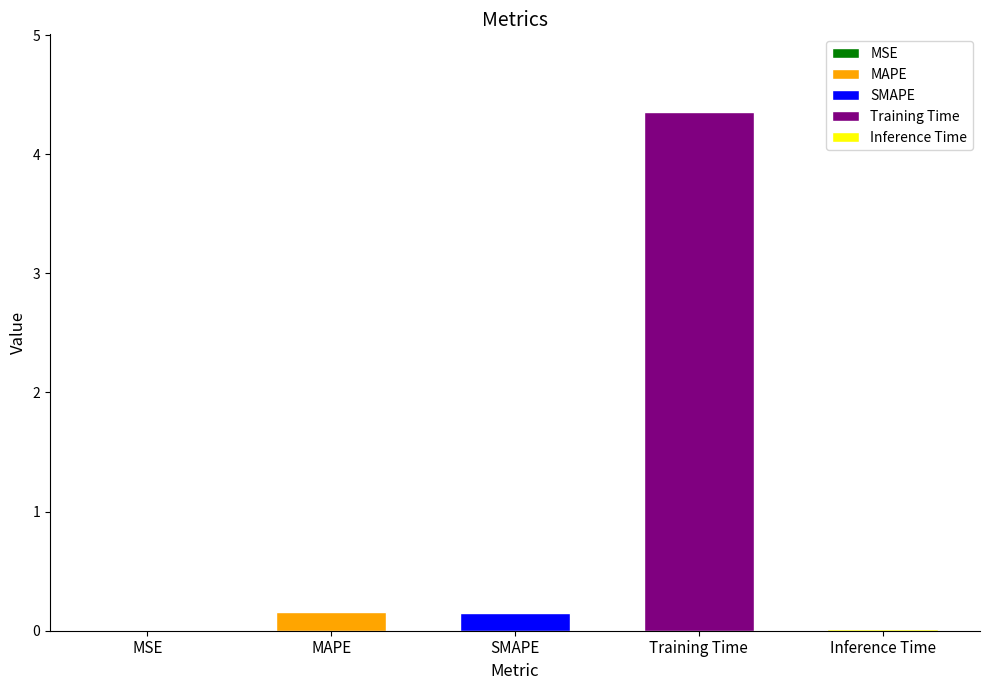

Read the value at Training Time.

4.4